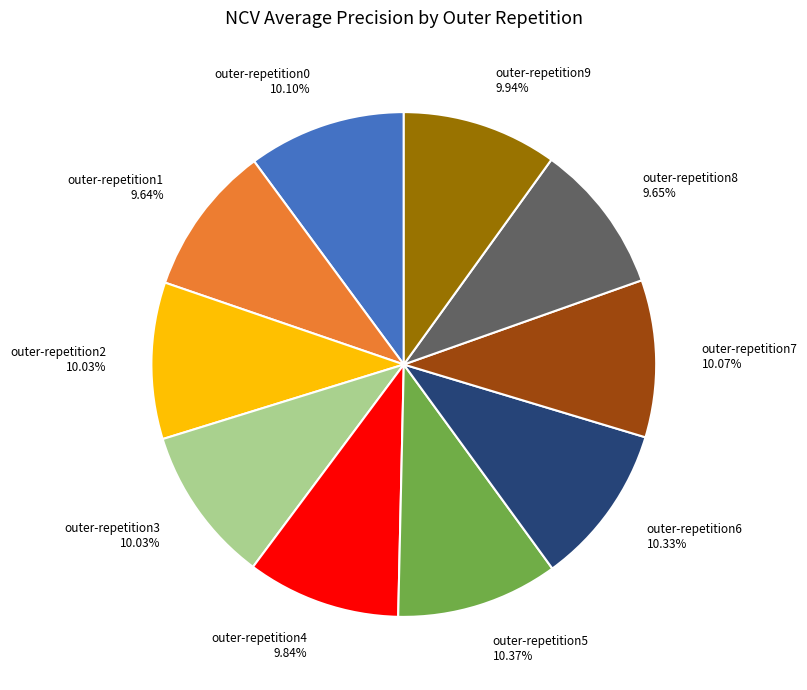

To the nearest percent, what portion does outer-repetition7 represent?

10%